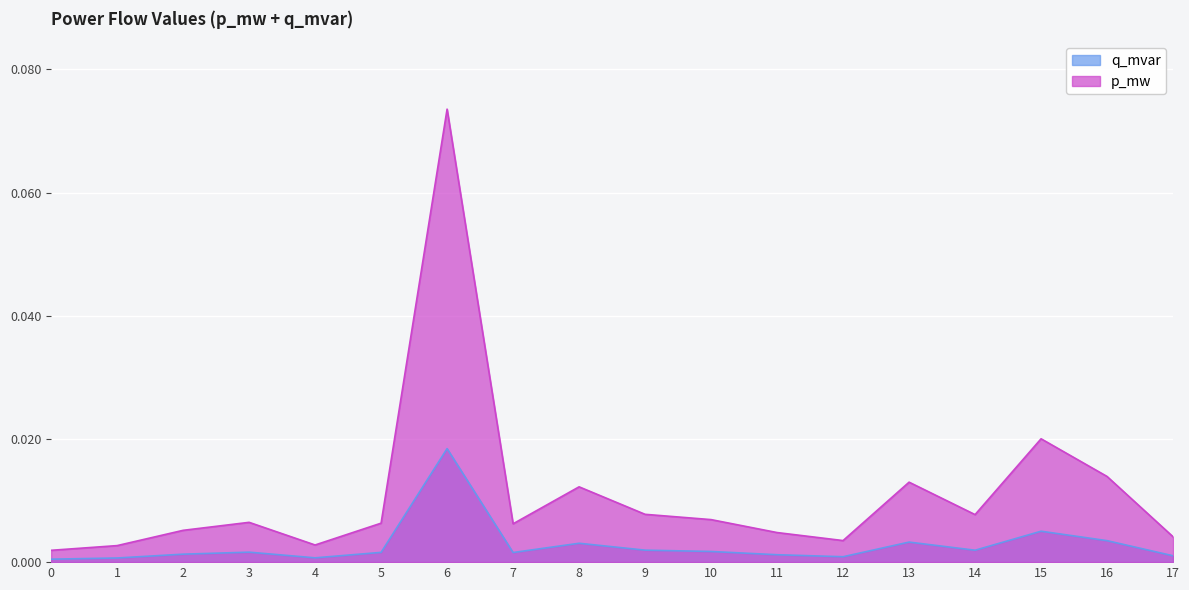

Rank the series at 10 from lowest to highest value.

q_mvar, p_mw